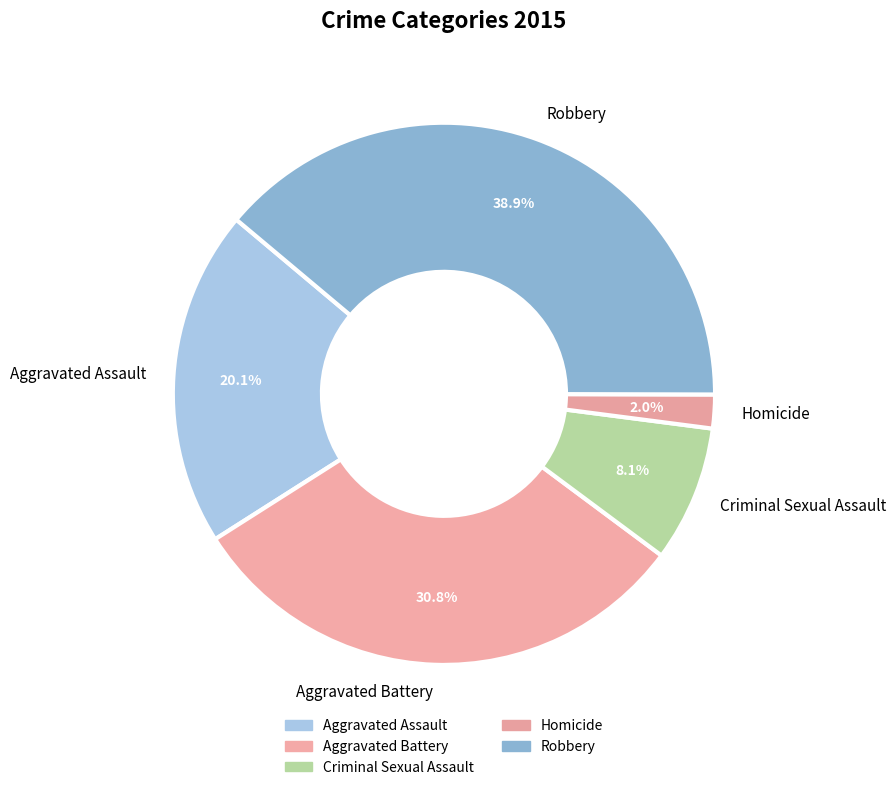

What is the ratio of the value at Criminal Sexual Assault to the value at Homicide?

4.0